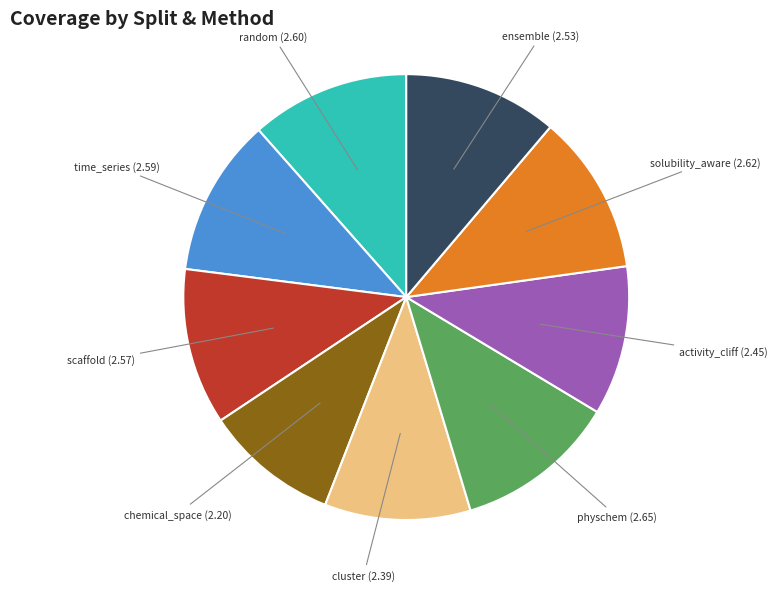

Is there any slice that represents more than half of the pie?

No